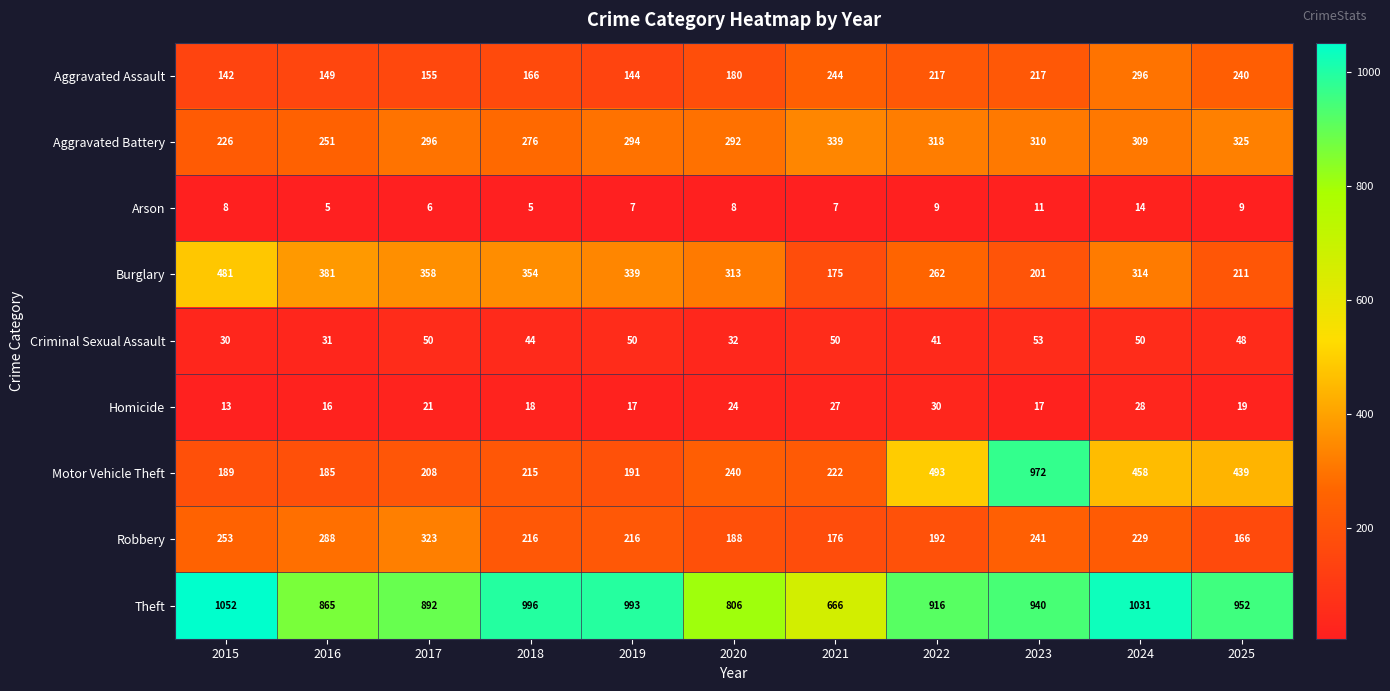

Where does the Burglary series first go above 314?

2015